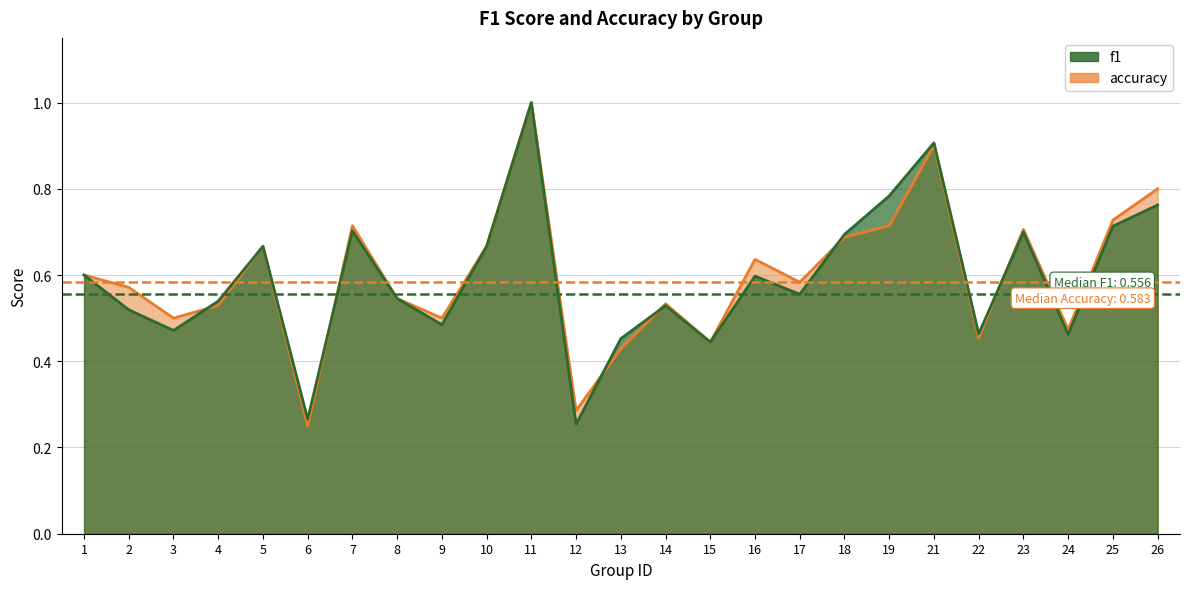

List the labels in order of f1 value, smallest first.

12, 6, 15, 13, 24, 22, 3, 9, 2, 14, 4, 8, 17, 16, 1, 5, 10, 18, 23, 7, 25, 26, 19, 21, 11